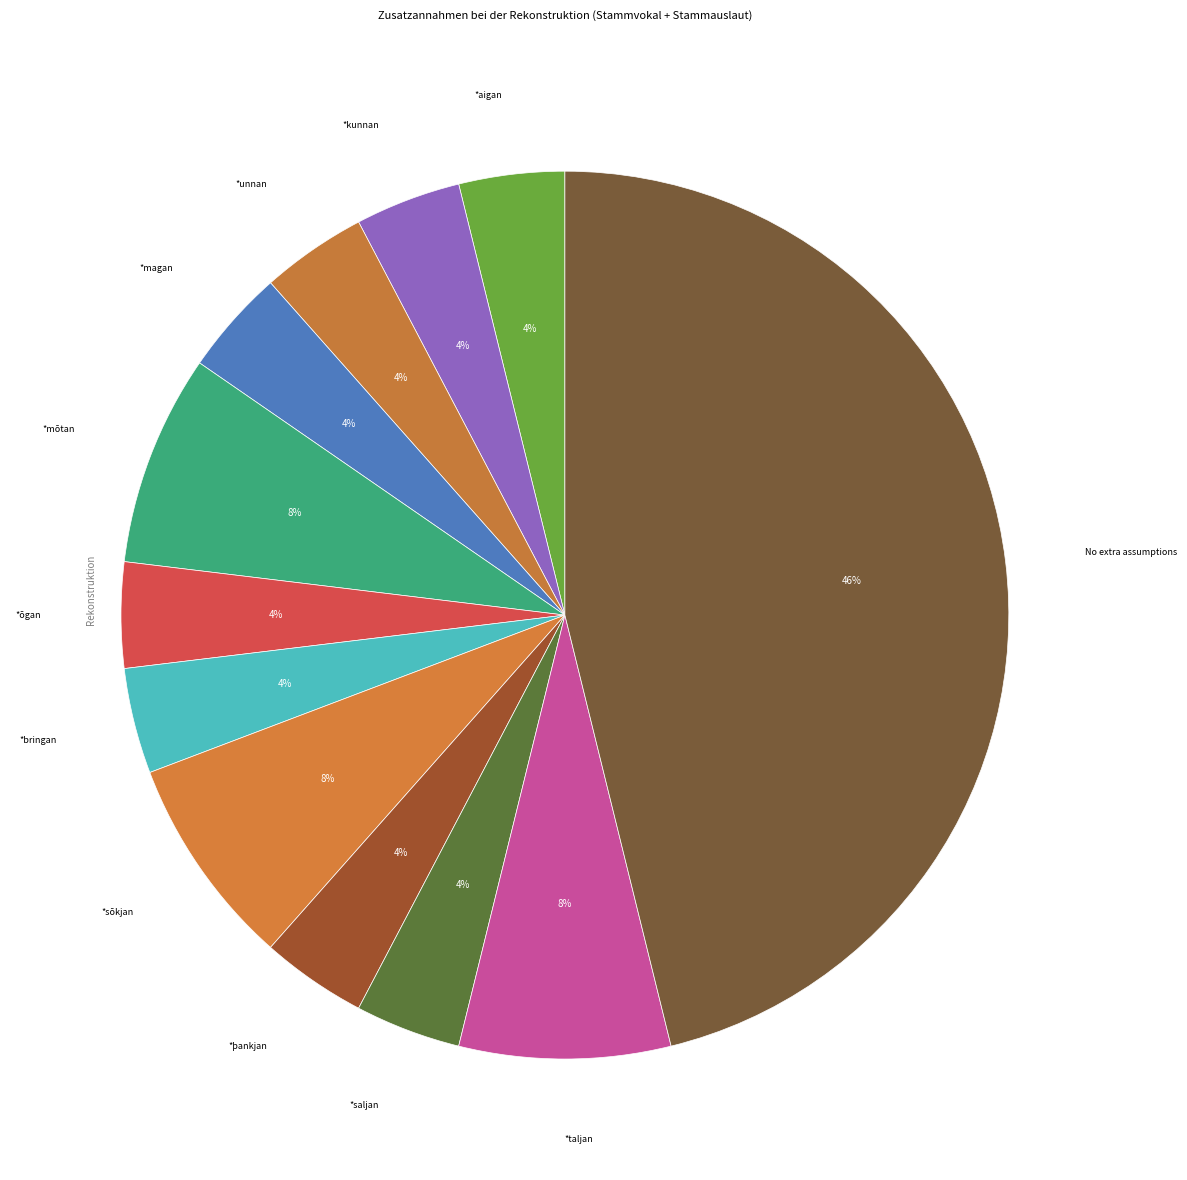

Does any single category account for the majority?

No